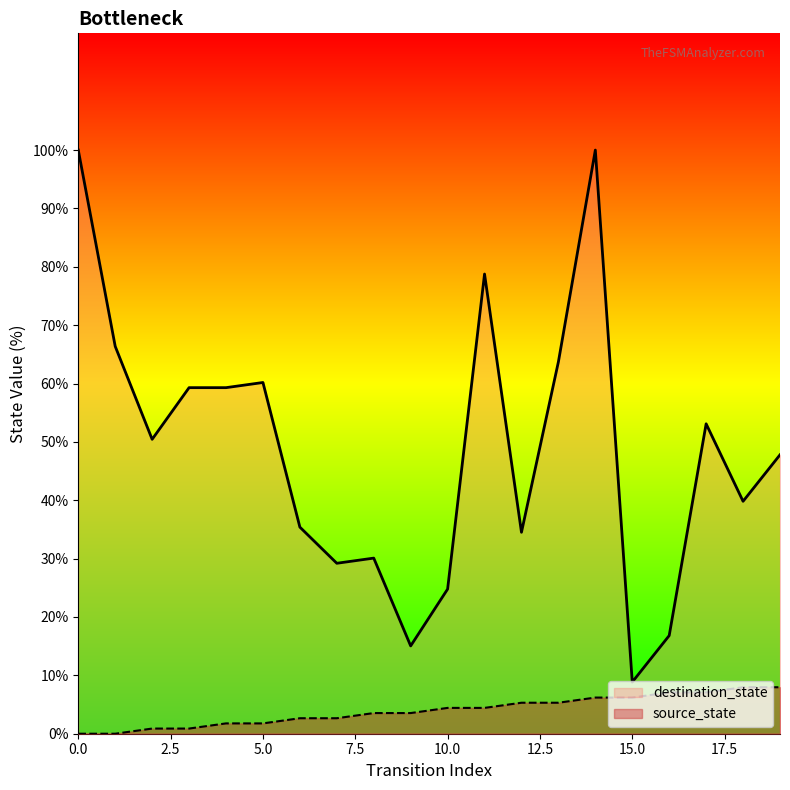

True or false: source_state and destination_state cross at least once.

False